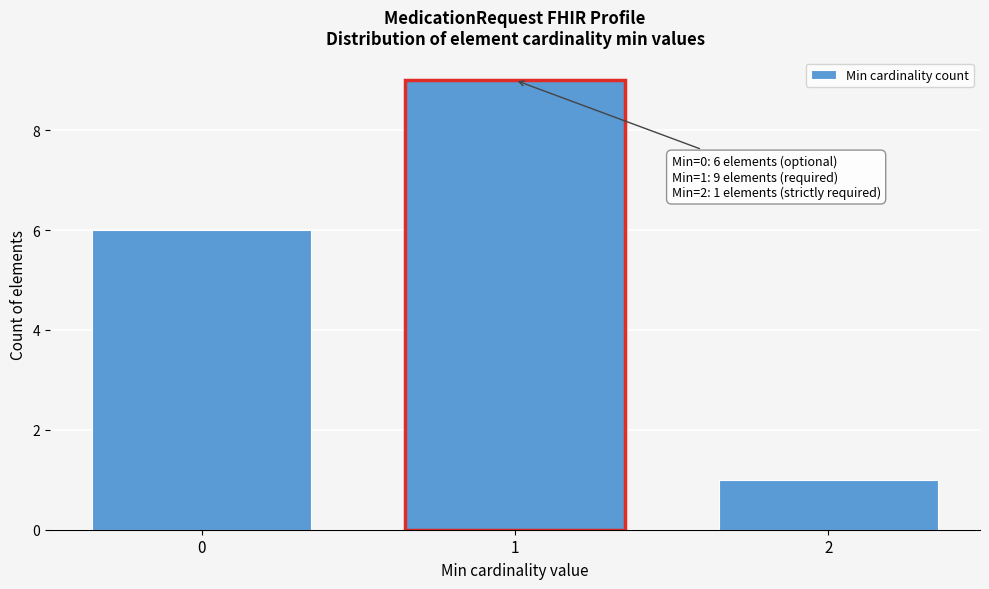

Reading left to right, extract all data points from this chart.

0=6	1=9	2=1